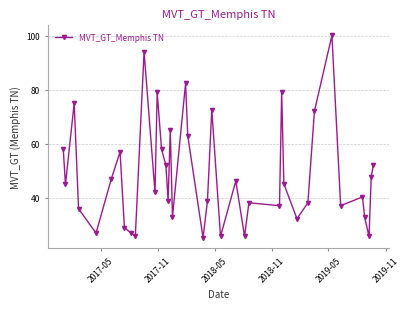

What is the minimum value shown in the chart?

25.3